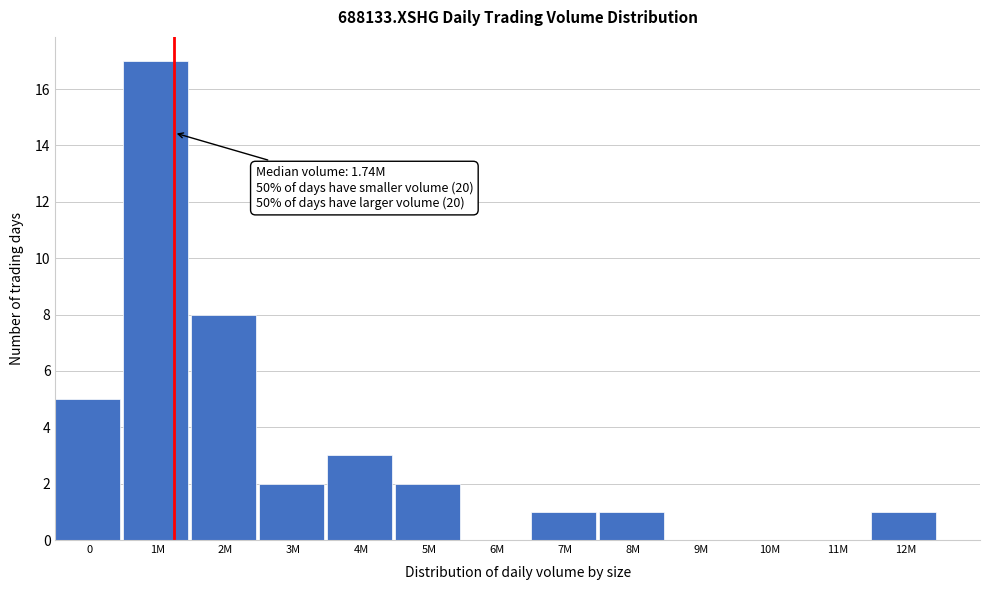

Reading right to left, what are all the values shown in this chart?

12M=1	11M=0	10M=0	9M=0	8M=1	7M=1	6M=0	5M=2	4M=3	3M=2	2M=8	1M=17	0=5